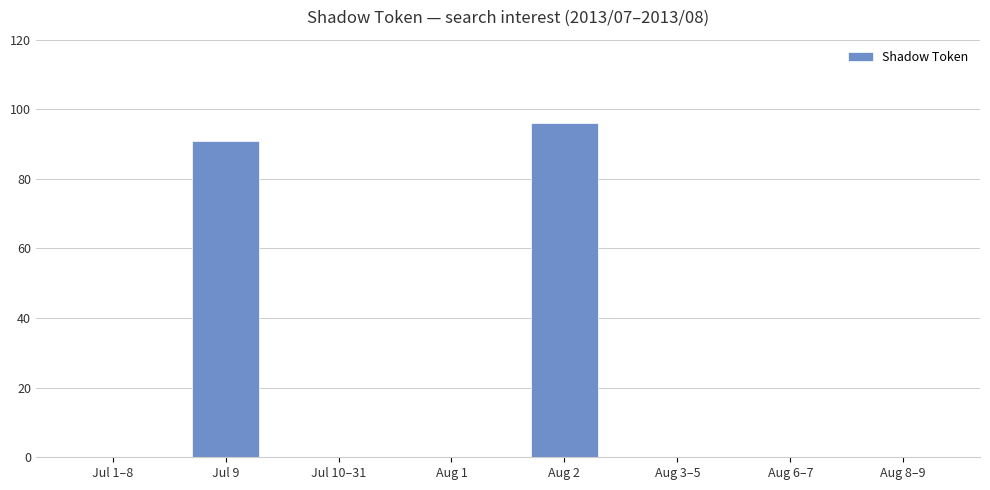

What is the sum of all values?

187